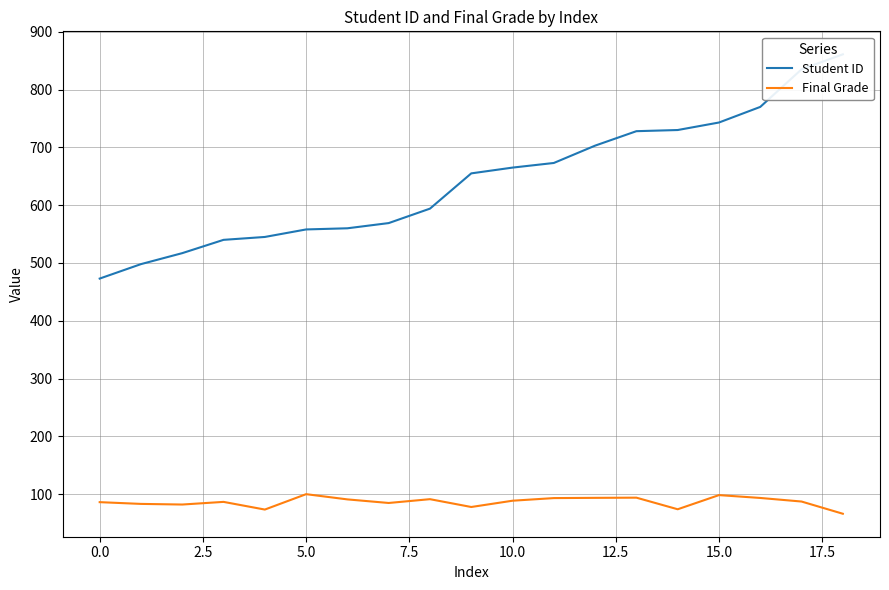

What is the difference between the highest and lowest values at 14?

656.1